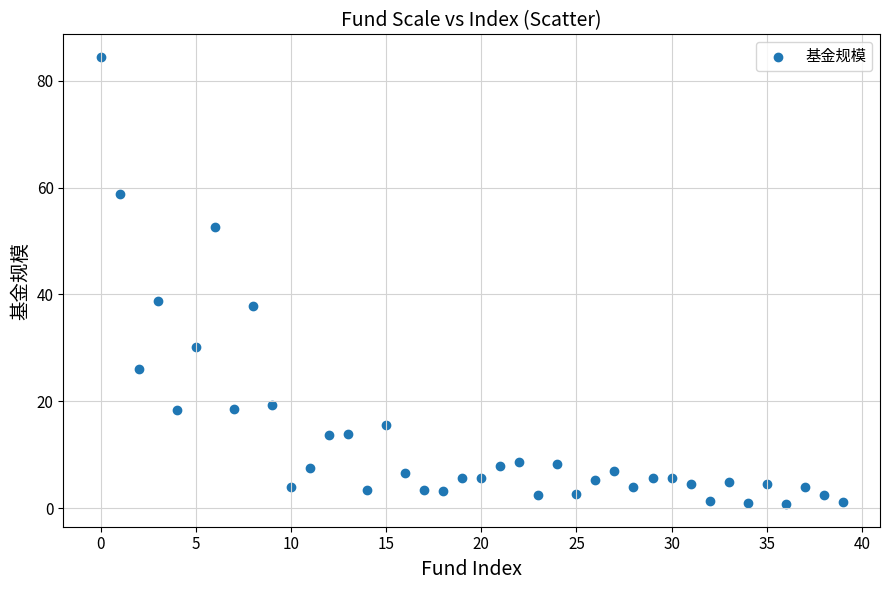

What Y value in the scatter plot is closest to 42?

38.8